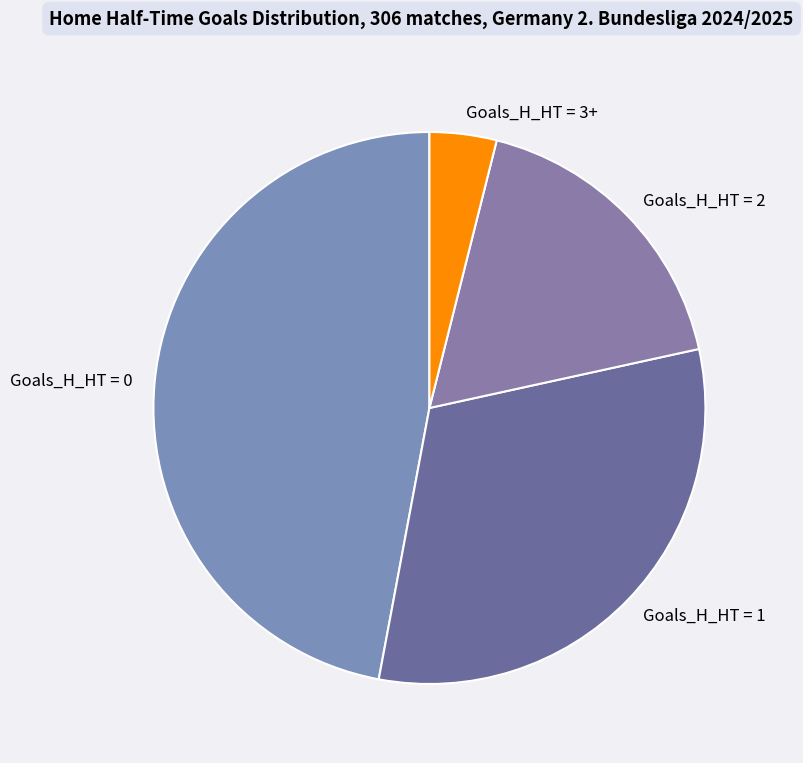

Count the number of slices in the pie.

4